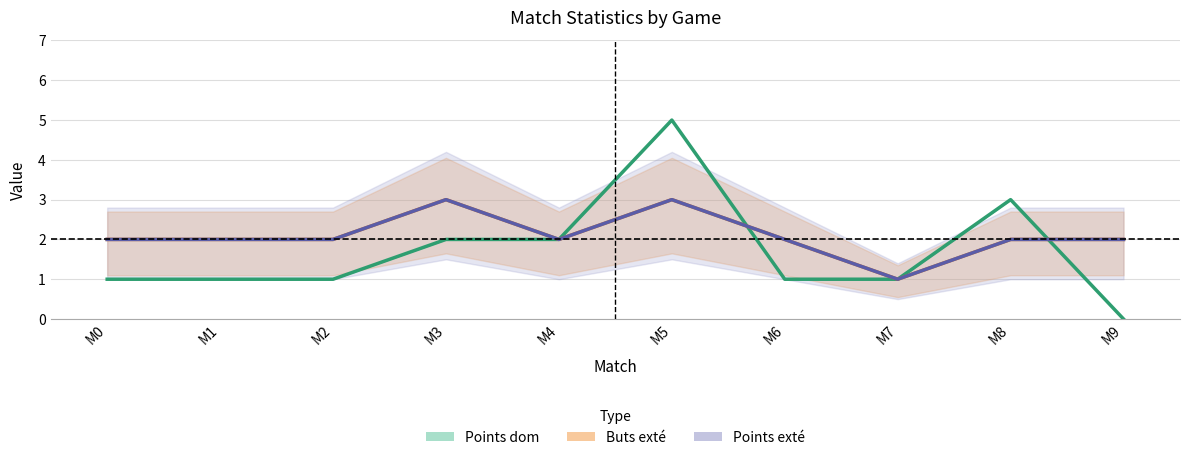

How many positive values does the Points dom (centre) series have?

9